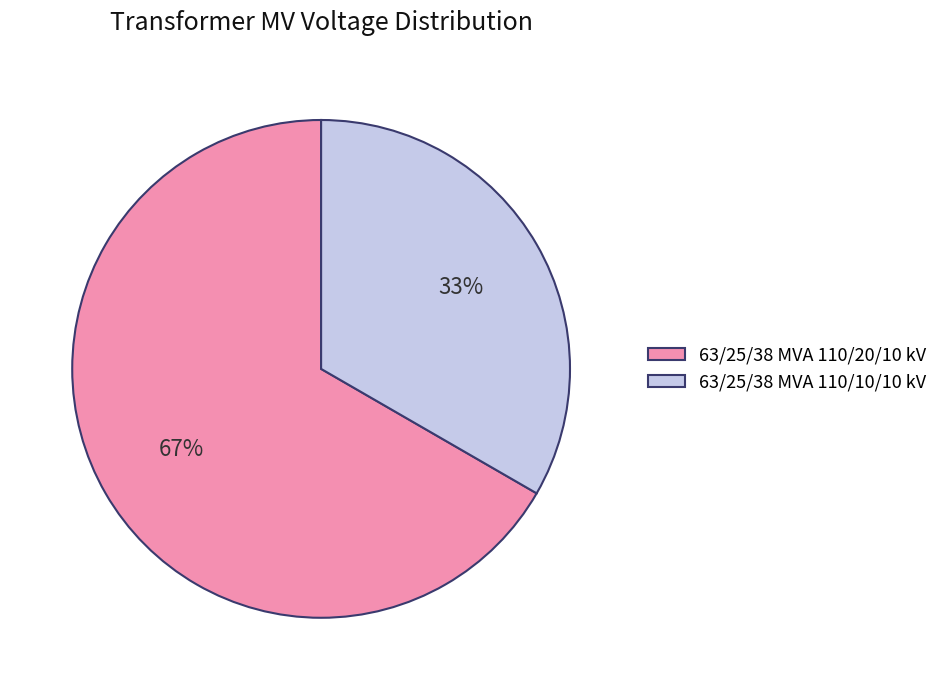

How many segments does this pie chart have?

2